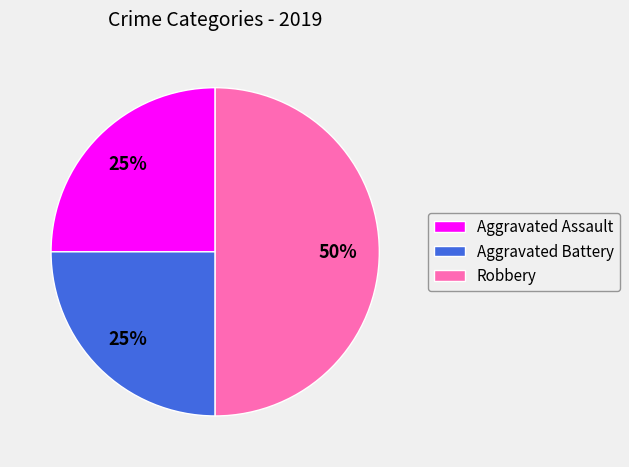

To the nearest percent, what percentage of the pie is Aggravated Assault?

25%